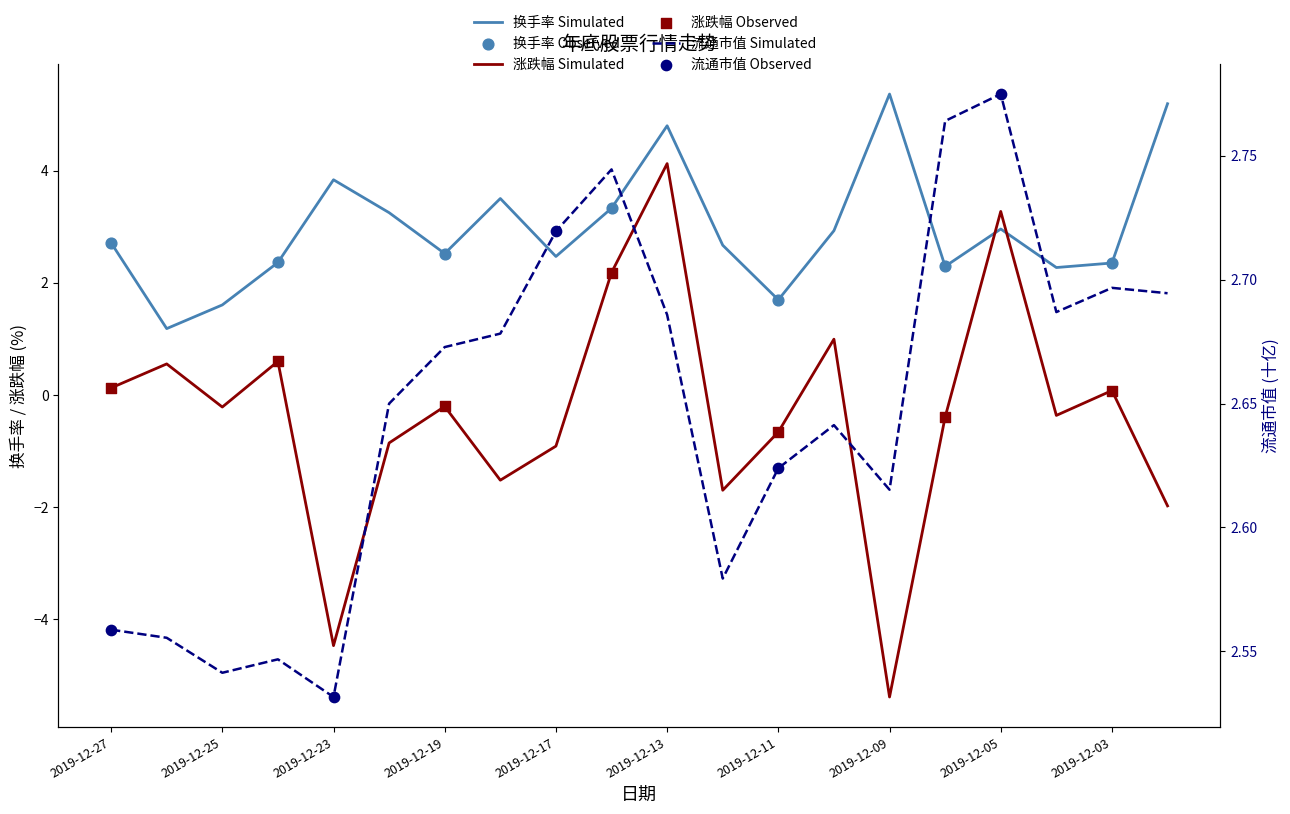

What are all the series names shown in the legend?

换手率, 涨跌幅, 流通市值